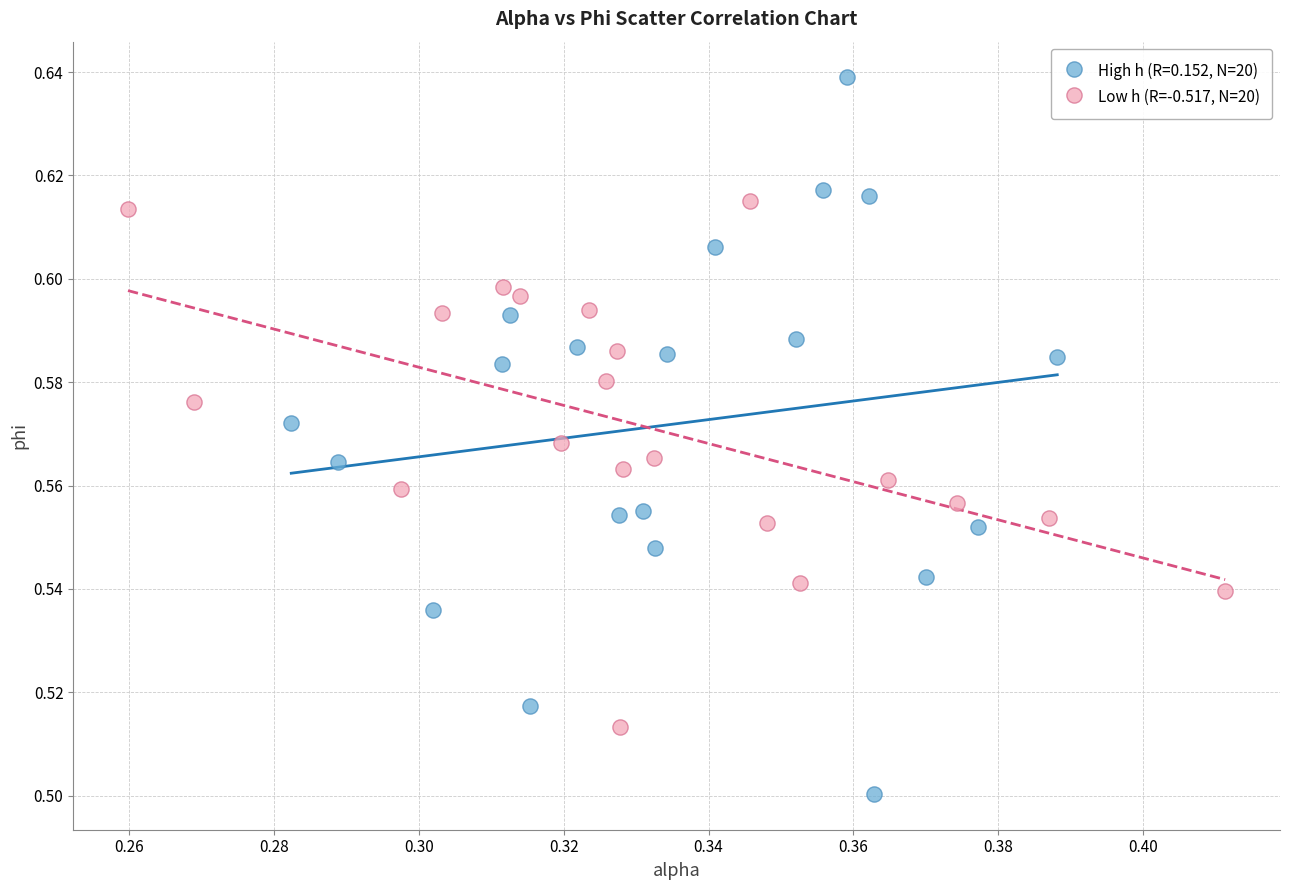

Which series has the largest Y range (max minus min)?

High h (R=0.152, N=20)